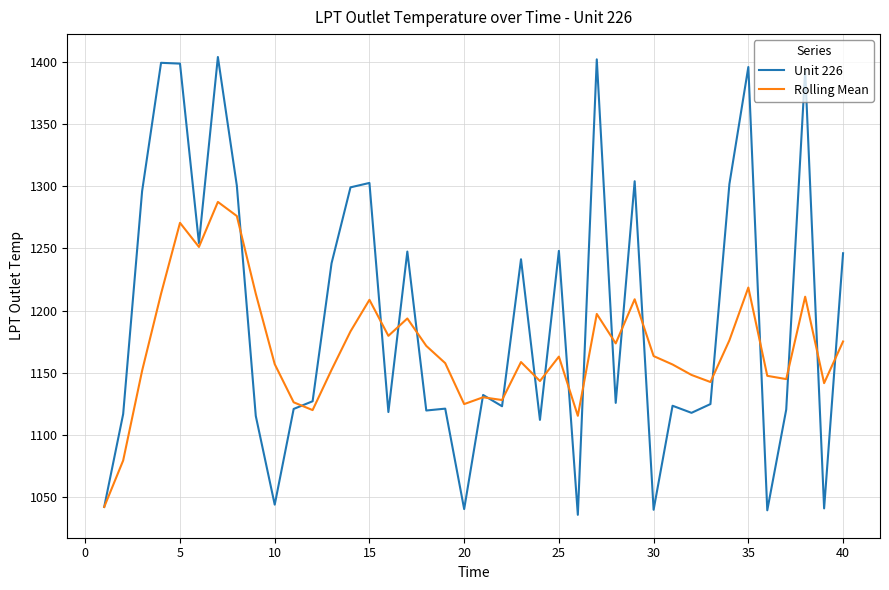

Which series has the widest spread of values?

Unit 226